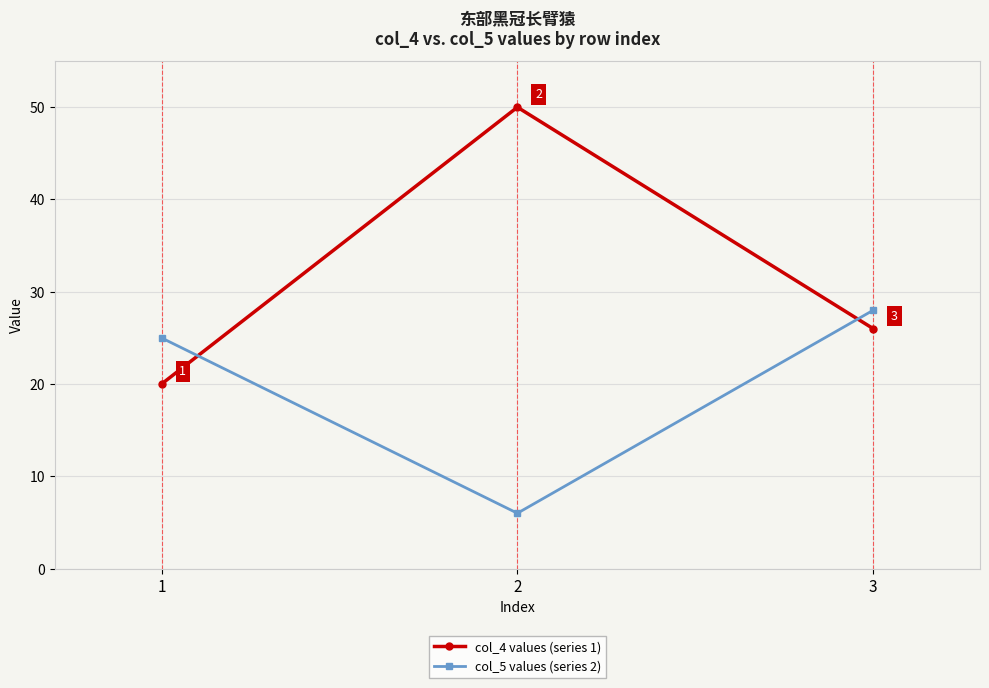

At which label does col_4 values (series 1) reach its peak?

2